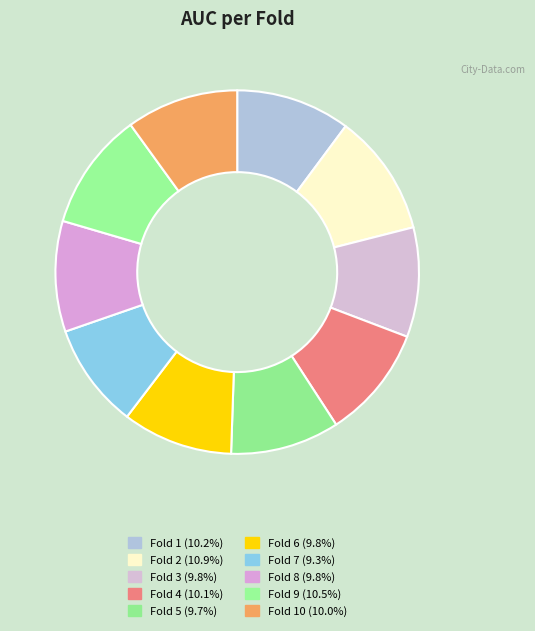

How many segments does this pie chart have?

10